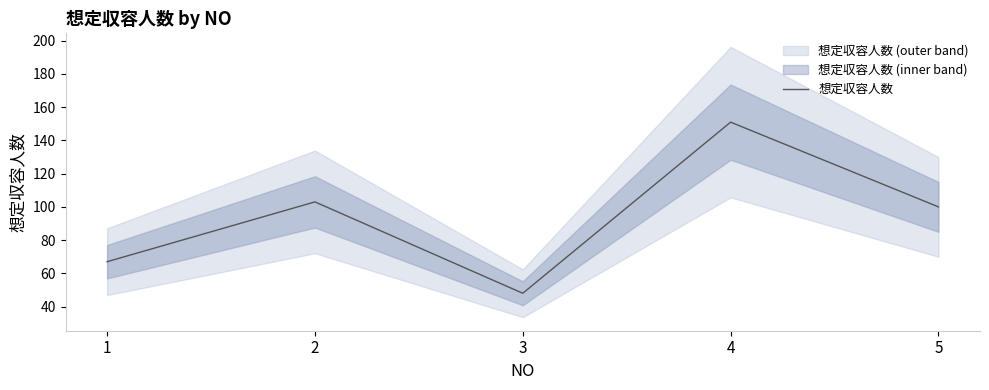

Which has a higher value, 5 or 1?

5